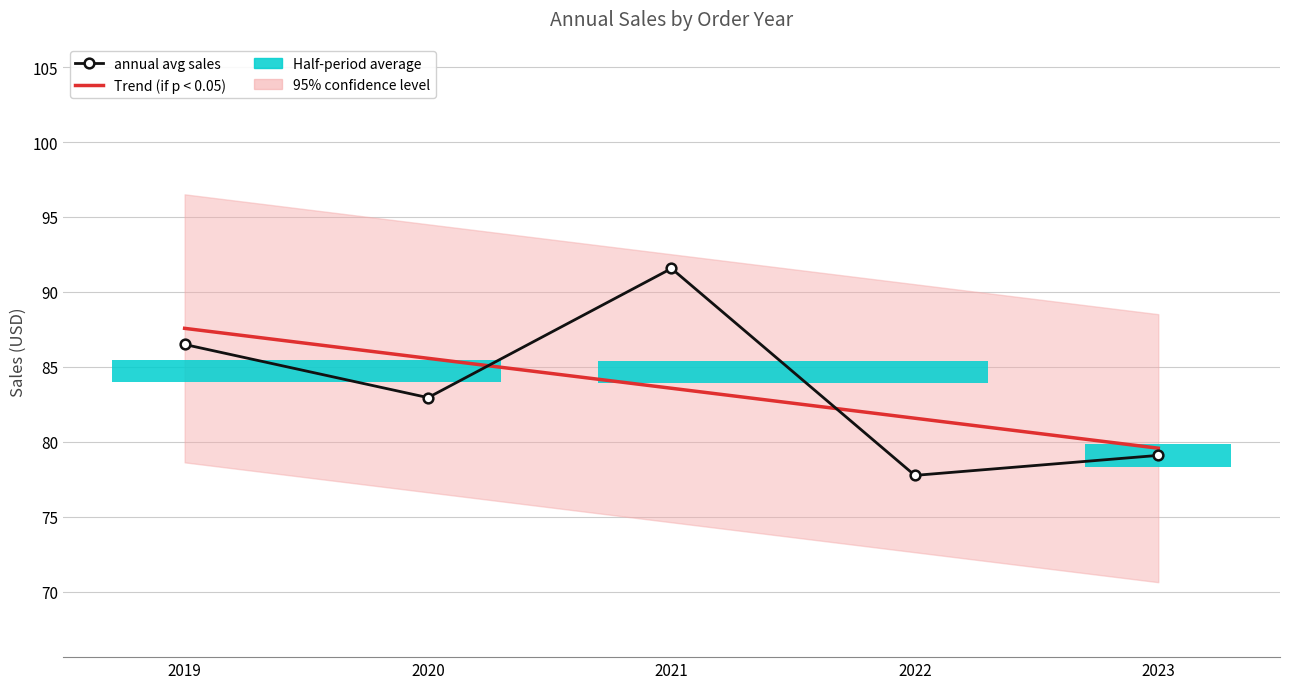

Count the number of categories in the chart.

5